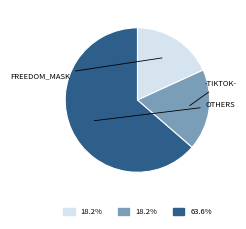

Is there any slice that represents more than half of the pie?

Yes